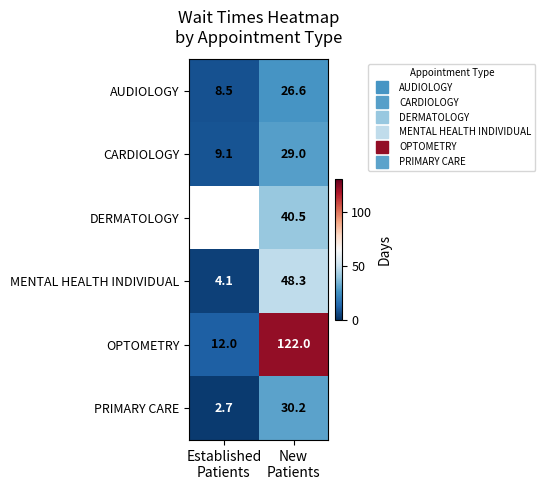

Which series has the largest total across all categories?

OPTOMETRY